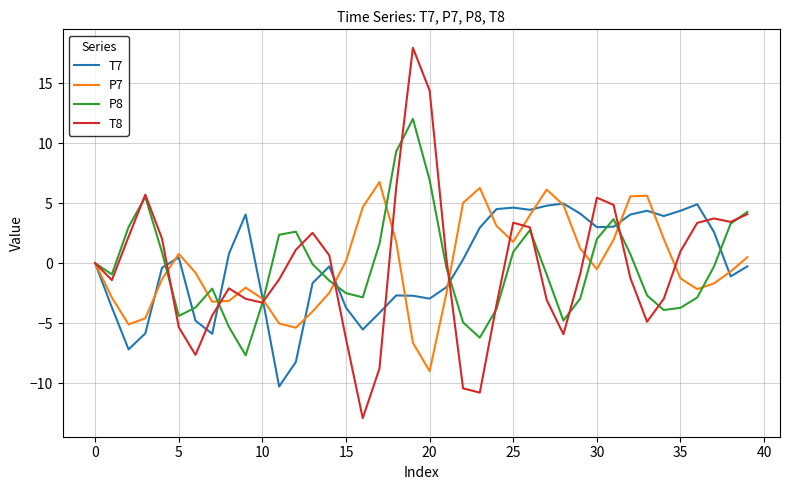

Does the chart have visible grid lines?

Yes